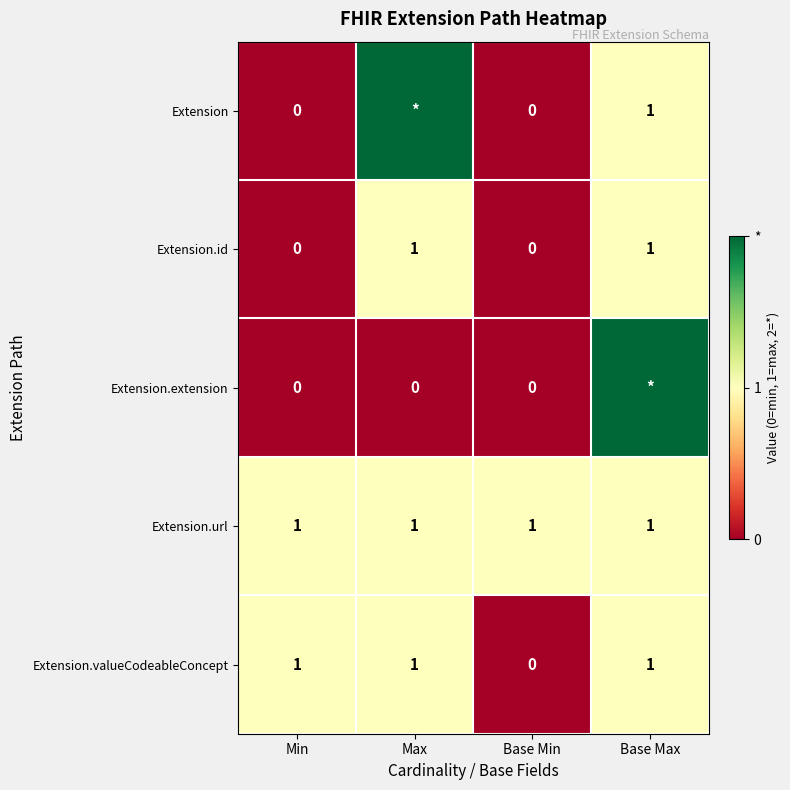

Which category has the lowest value in the Extension.valueCodeableConcept series?

Base Min